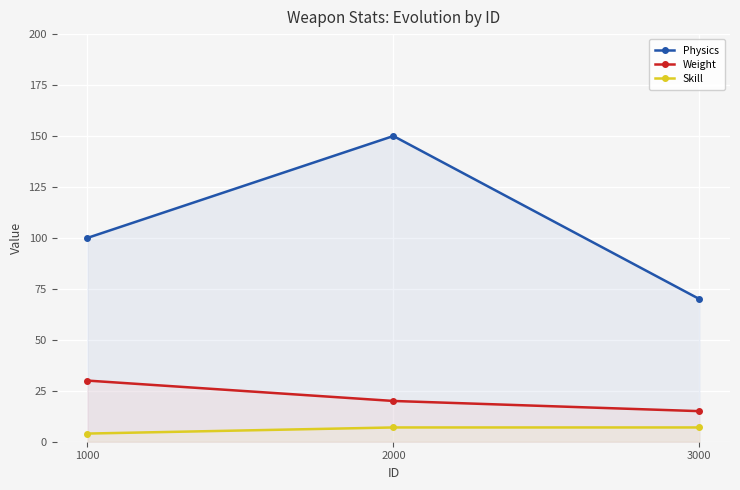

What are all the series names shown in the legend?

Physics, Weight, Skill